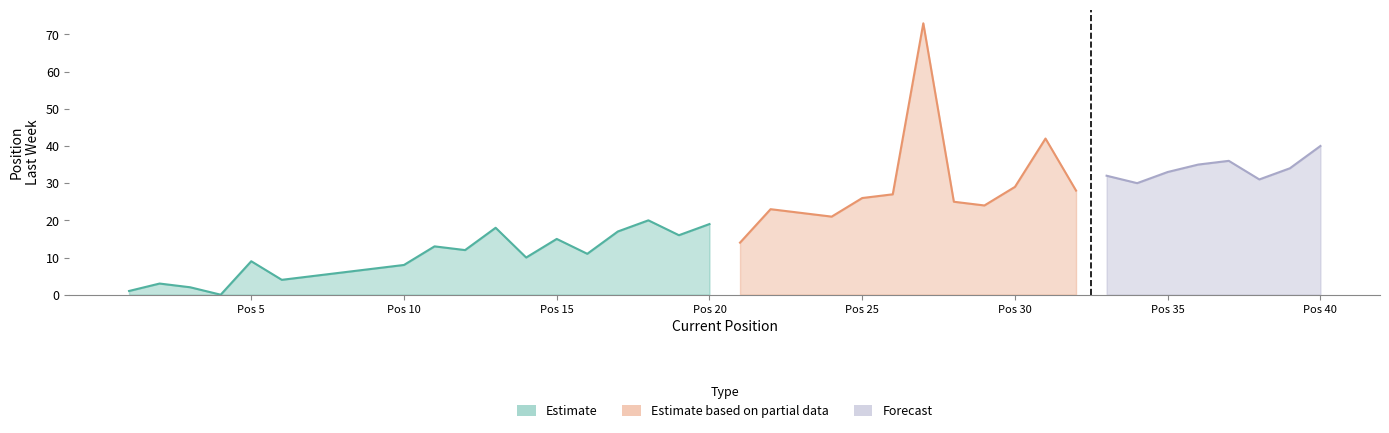

What is the ratio of the value at 31 to the value at 6?

10.5